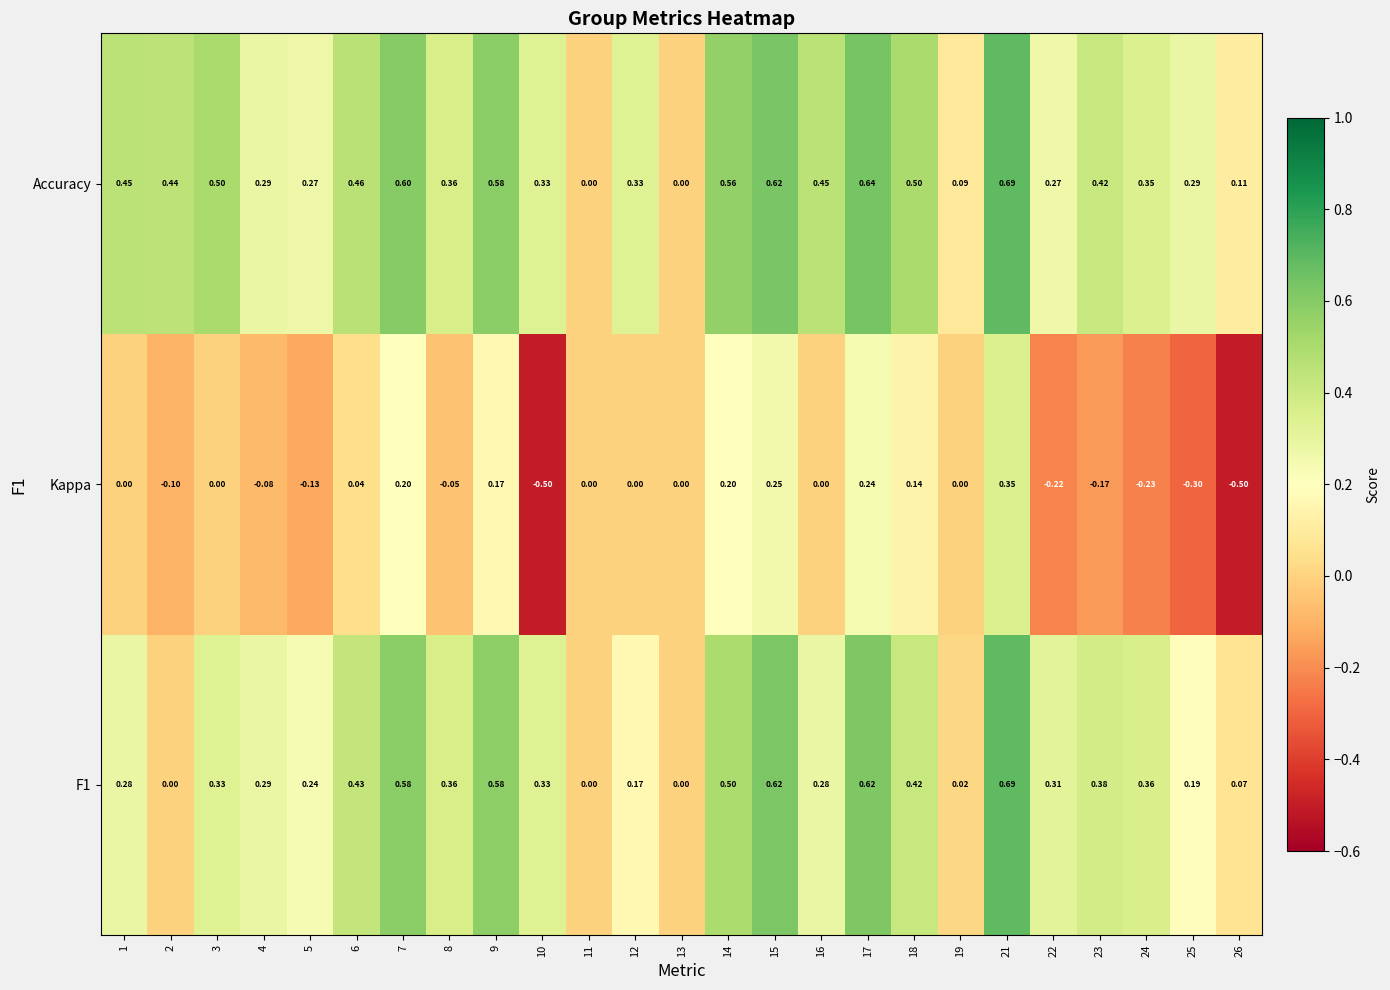

Which series has the largest total across all categories?

Accuracy